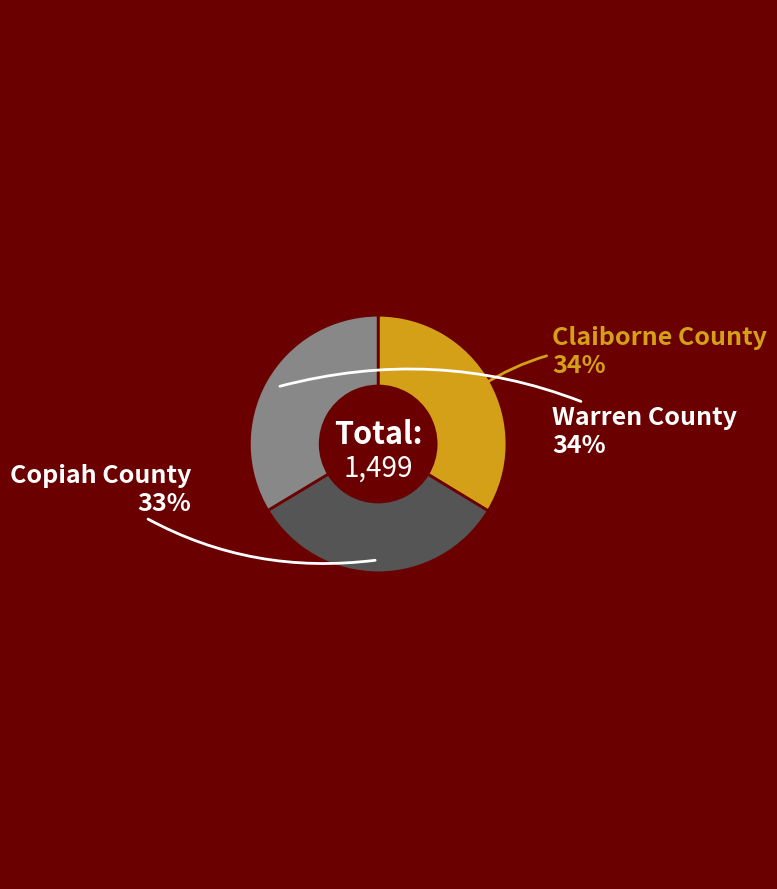

Does any single category account for the majority?

No